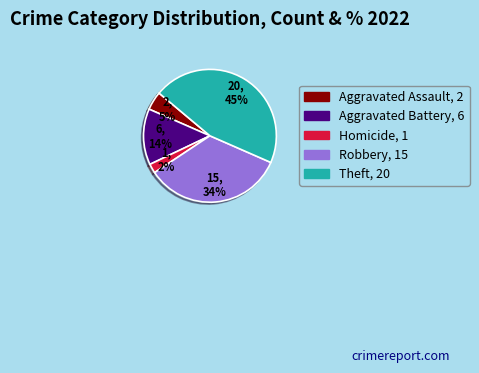

To the nearest percent, what is the difference between the largest and smallest slice percentages?

43%